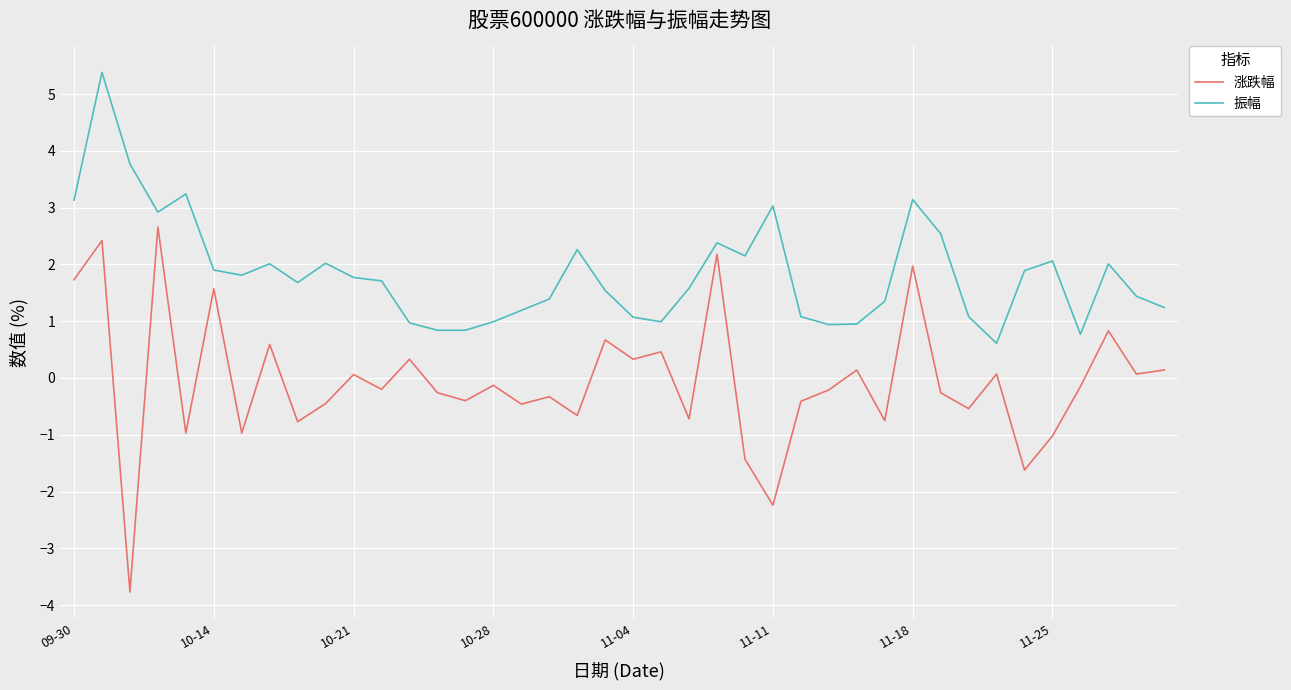

How many negative values does the 涨跌幅 series have?

23